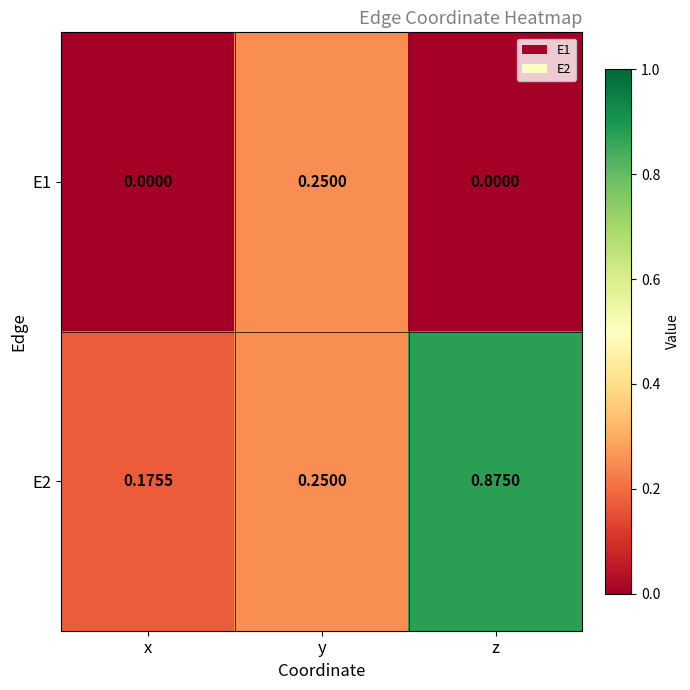

Which category has the highest value across all series?

z